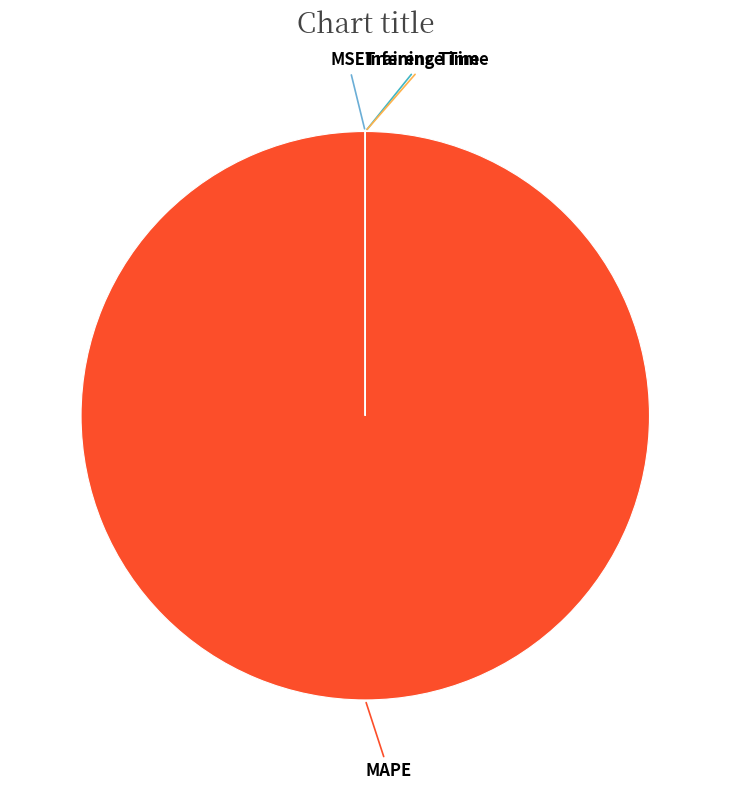

Does any single category account for the majority?

Yes